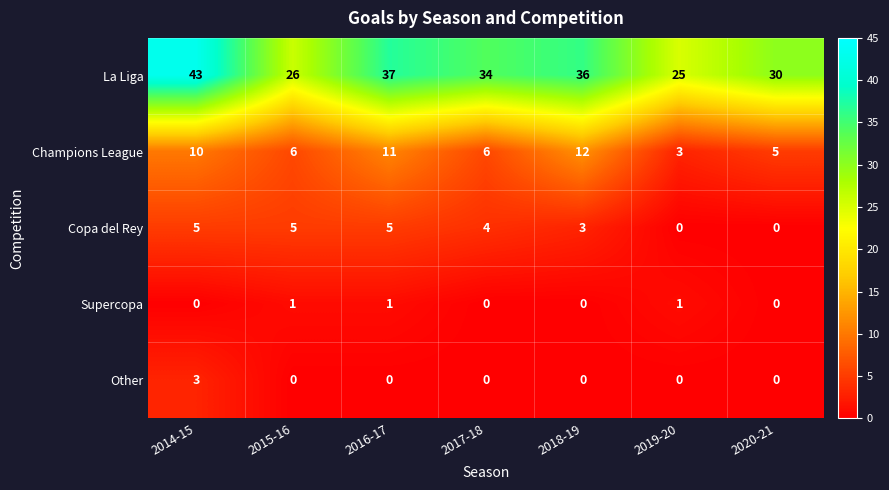

How many values in Other are above zero?

1